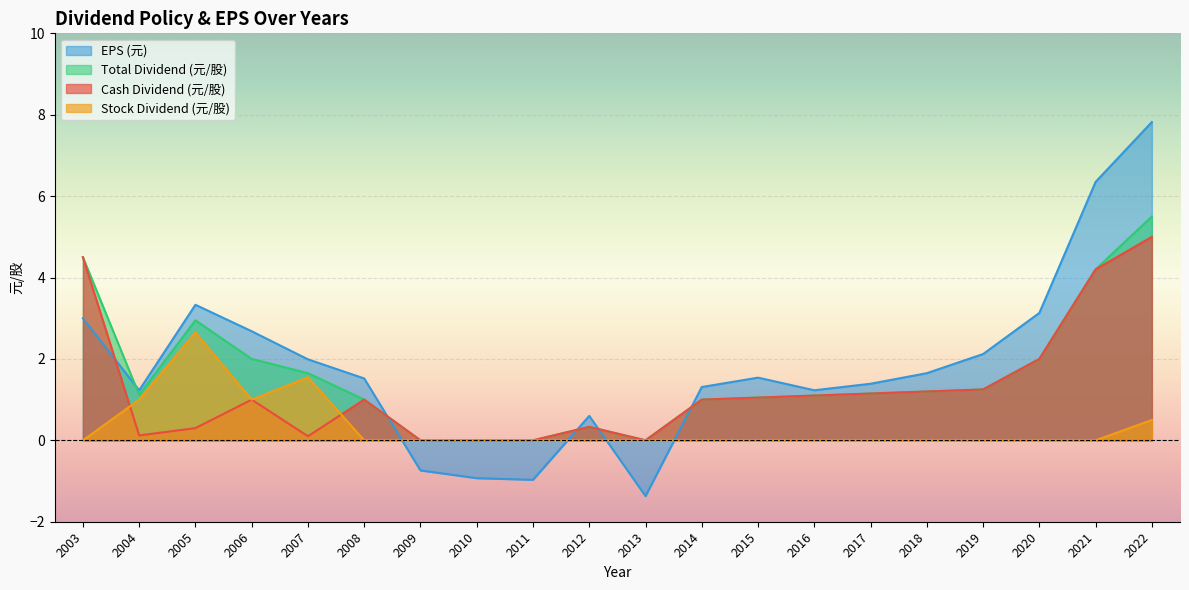

Read the EPS (元) value at 2009.

-0.7